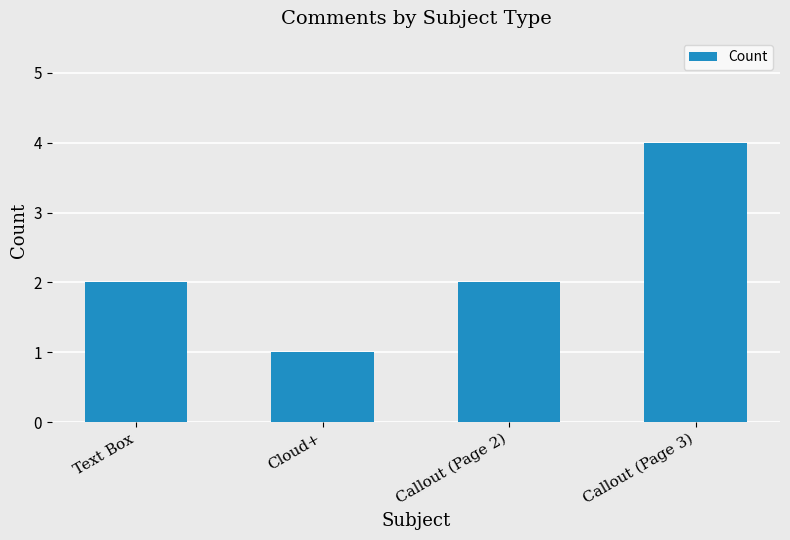

Does the chart contain any negative values?

No